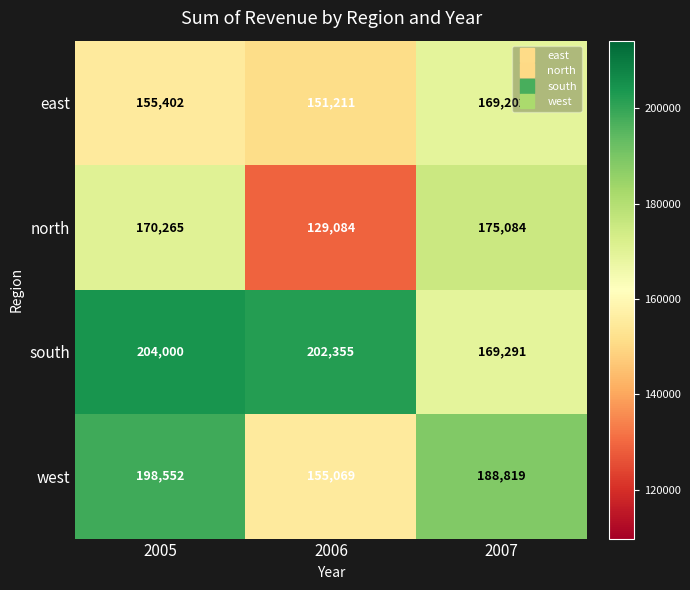

True or false: south has a value of 50933 at 2006.

False